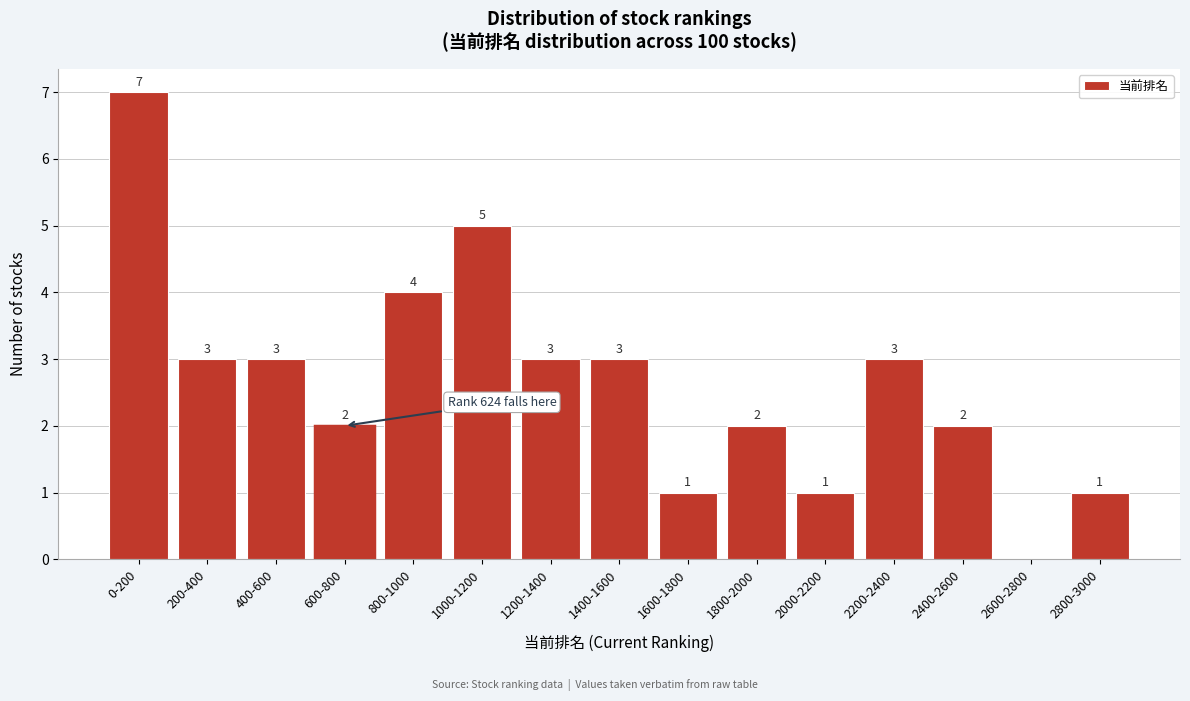

Reading right to left, extract all data points from this chart.

2800-3000=1	2600-2800=0	2400-2600=2	2200-2400=3	2000-2200=1	1800-2000=2	1600-1800=1	1400-1600=3	1200-1400=3	1000-1200=5	800-1000=4	600-800=2	400-600=3	200-400=3	0-200=7